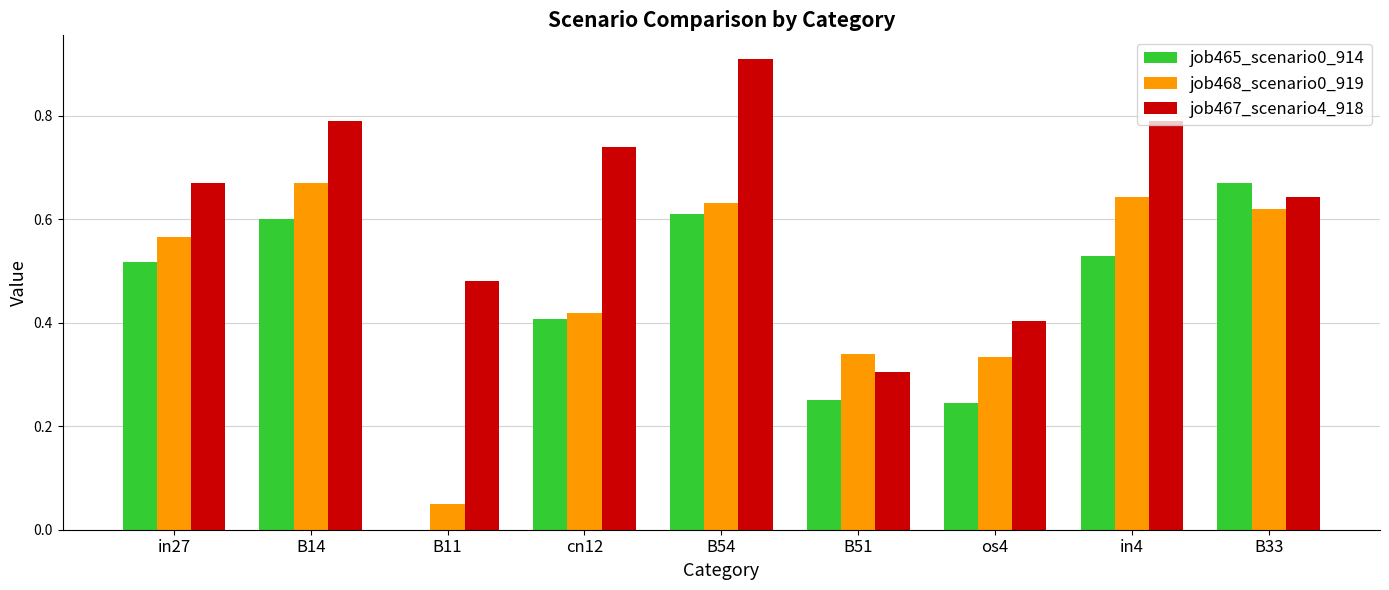

At which category is the sum across all series the highest?

B54